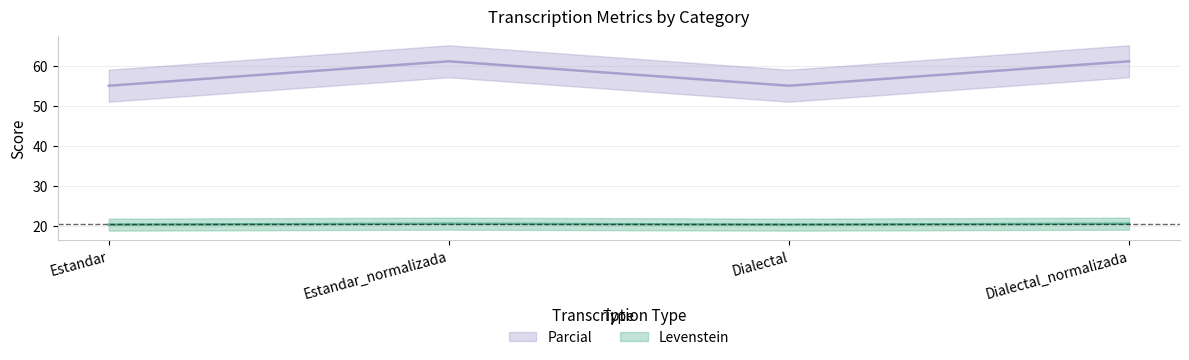

Does the chart display data point markers on the line(s)?

No